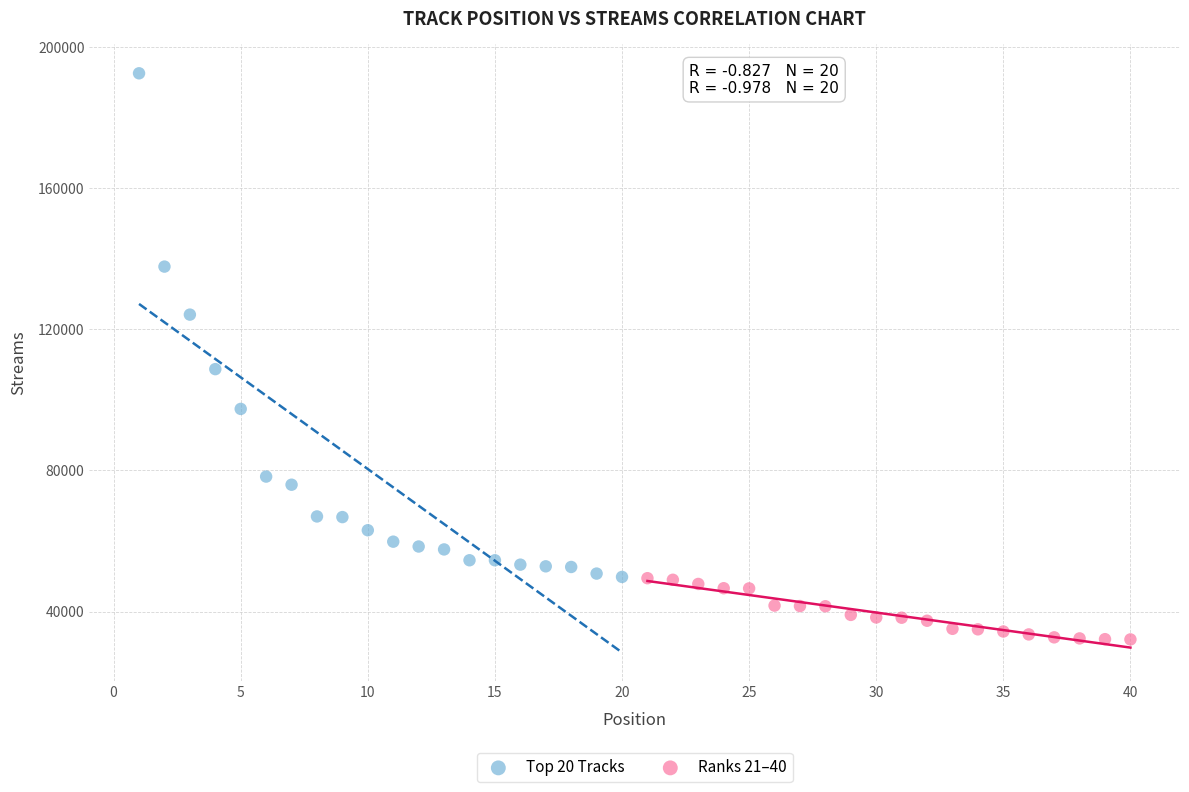

Which series has the widest spread of Y values?

Top 20 Tracks